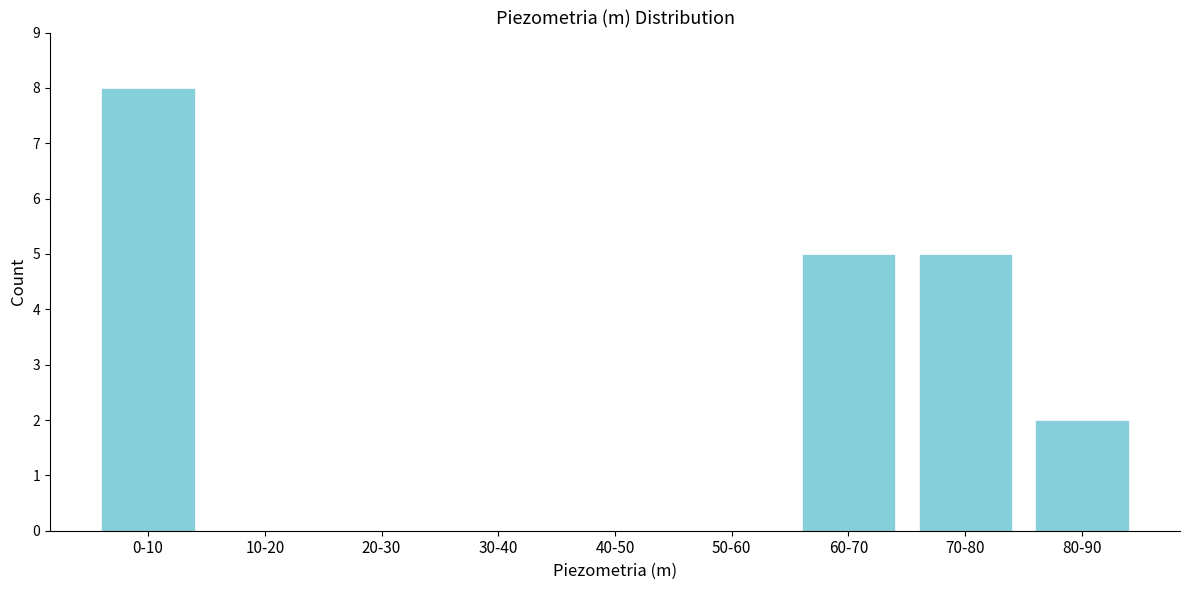

Reading left to right, list all the values displayed in this chart.

0-10=8	10-20=0	20-30=0	30-40=0	40-50=0	50-60=0	60-70=5	70-80=5	80-90=2